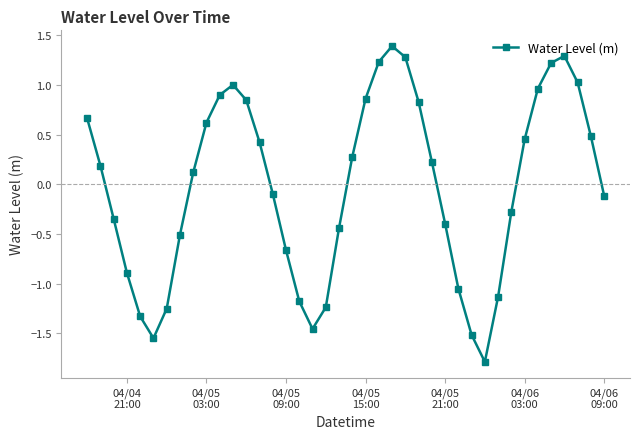

How many interior local valleys (lower than both neighbors) does the data have?

3